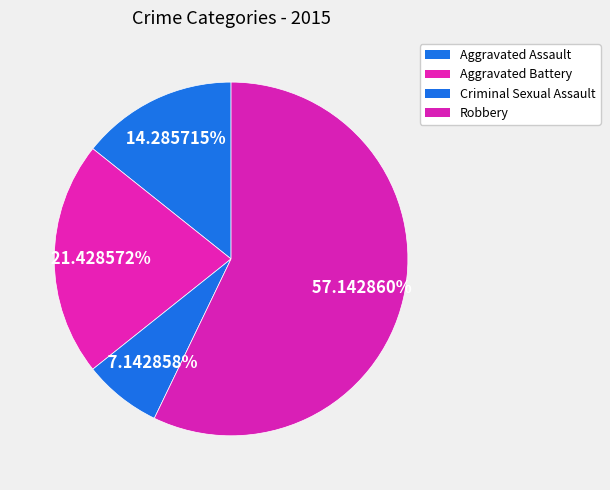

What is the smallest slice in the pie chart?

Criminal Sexual Assault